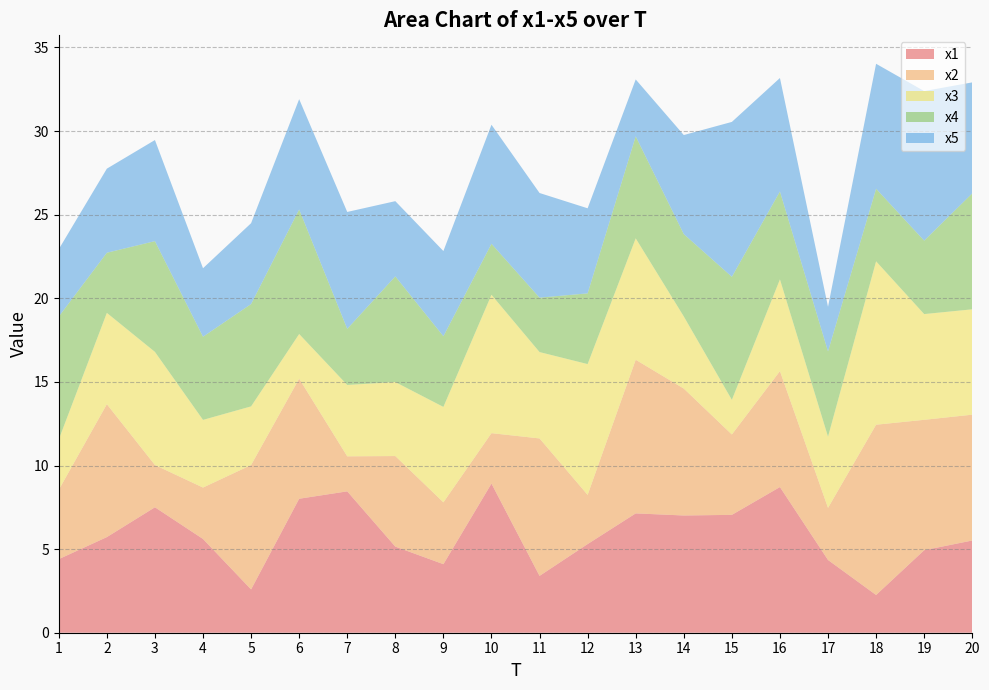

Reading left to right, list all the values displayed in this chart.

x1: 1=4.4	2=5.7	3=7.5	4=5.6	5=2.6	6=8.0	7=8.5	8=5.2	9=4.1	10=8.9	11=3.4	12=5.3	13=7.1	14=7.0	15=7.0	16=8.7	17=4.4	18=2.3	19=4.9	20=5.5
x2: 1=4.1	2=7.9	3=2.5	4=3.1	5=7.4	6=7.2	7=2.1	8=5.4	9=3.7	10=3.0	11=8.2	12=2.9	13=9.2	14=7.6	15=4.8	16=6.9	17=3.1	18=10.2	19=7.8	20=7.5
x3: 1=3.0	2=5.5	3=6.8	4=4.0	5=3.5	6=2.7	7=4.3	8=4.4	9=5.7	10=8.3	11=5.2	12=7.8	13=7.3	14=4.3	15=2.1	16=5.5	17=4.3	18=9.8	19=6.3	20=6.3
x4: 1=7.3	2=3.6	3=6.6	4=5.0	5=6.1	6=7.4	7=3.4	8=6.3	9=4.2	10=3.0	11=3.3	12=4.2	13=6.1	14=4.9	15=7.4	16=5.3	17=5.1	18=4.3	19=4.4	20=6.9
x5: 1=4.0	2=5.0	3=6.0	4=4.1	5=4.8	6=6.6	7=7.0	8=4.5	9=5.1	10=7.1	11=6.3	12=5.1	13=3.4	14=5.9	15=9.3	16=6.8	17=2.7	18=7.5	19=8.9	20=6.6